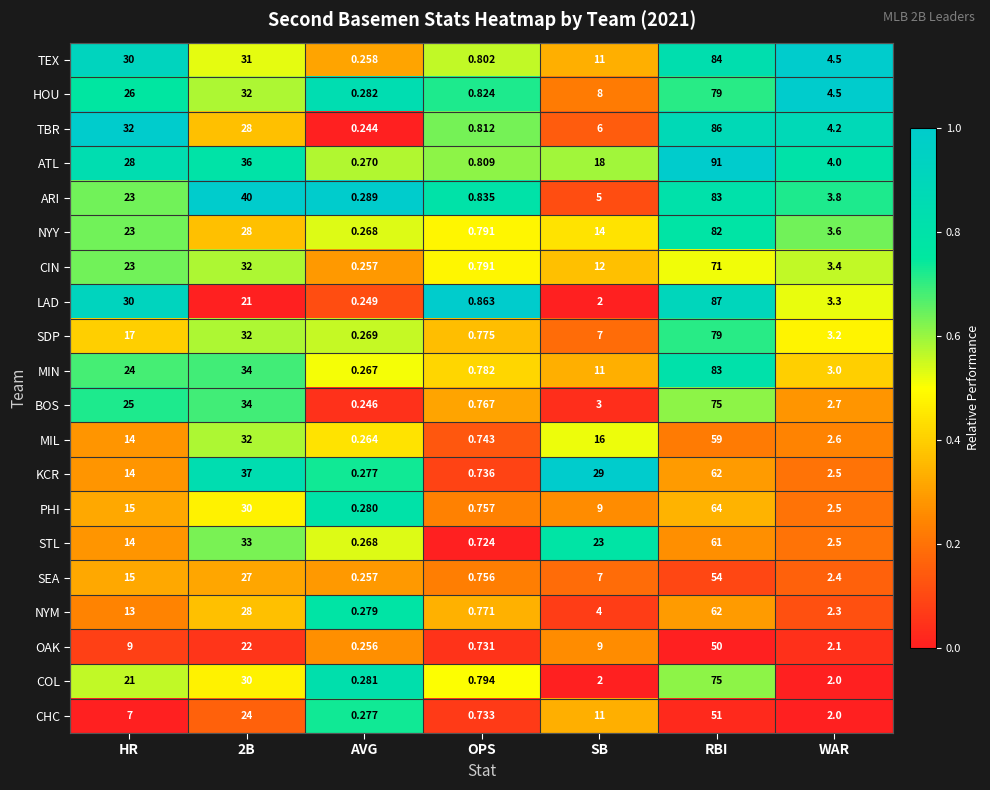

At which category is the sum across all series the highest?

RBI